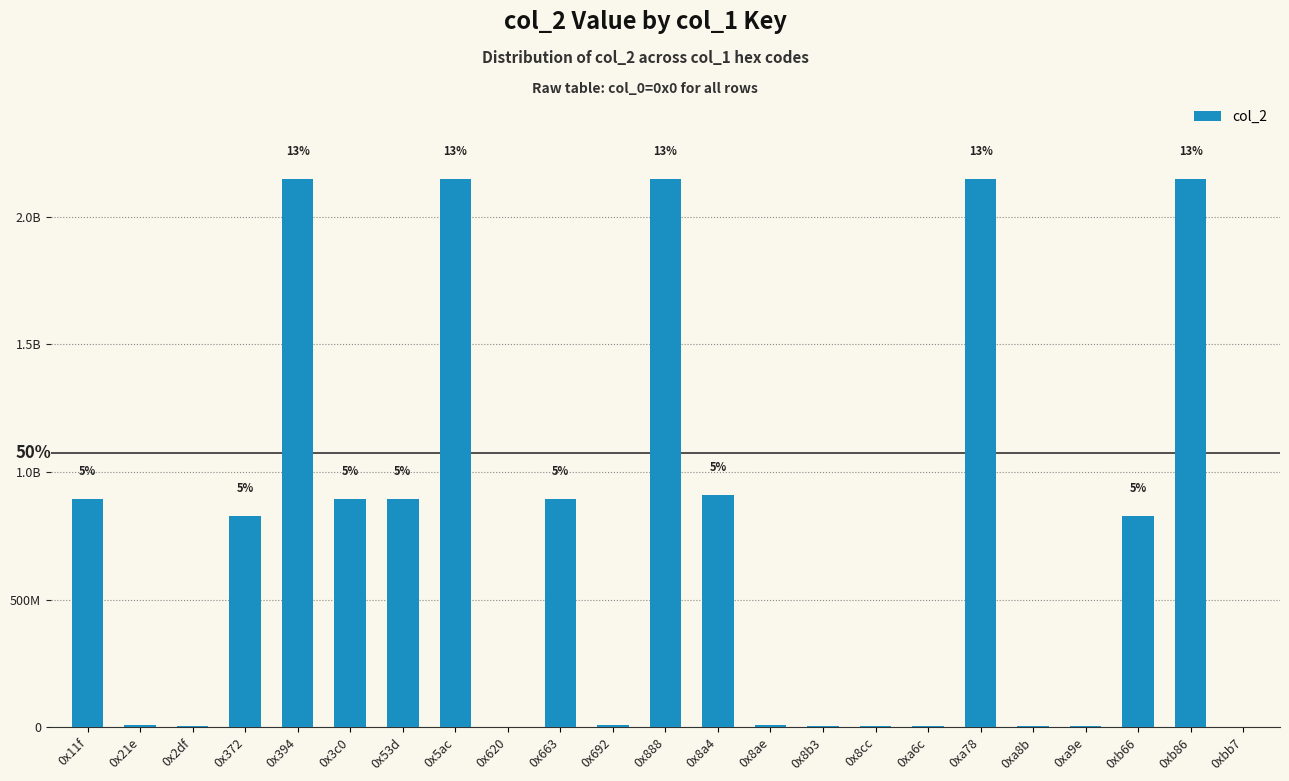

List the labels in order of value, largest first.

0x394, 0x5ac, 0x888, 0xa78, 0xb86, 0x8a4, 0x3c0, 0x11f, 0x53d, 0x663, 0x372, 0xb66, 0x21e, 0x692, 0x8ae, 0xa8b, 0x8b3, 0x8cc, 0xa6c, 0xa9e, 0x2df, 0x620, 0xbb7